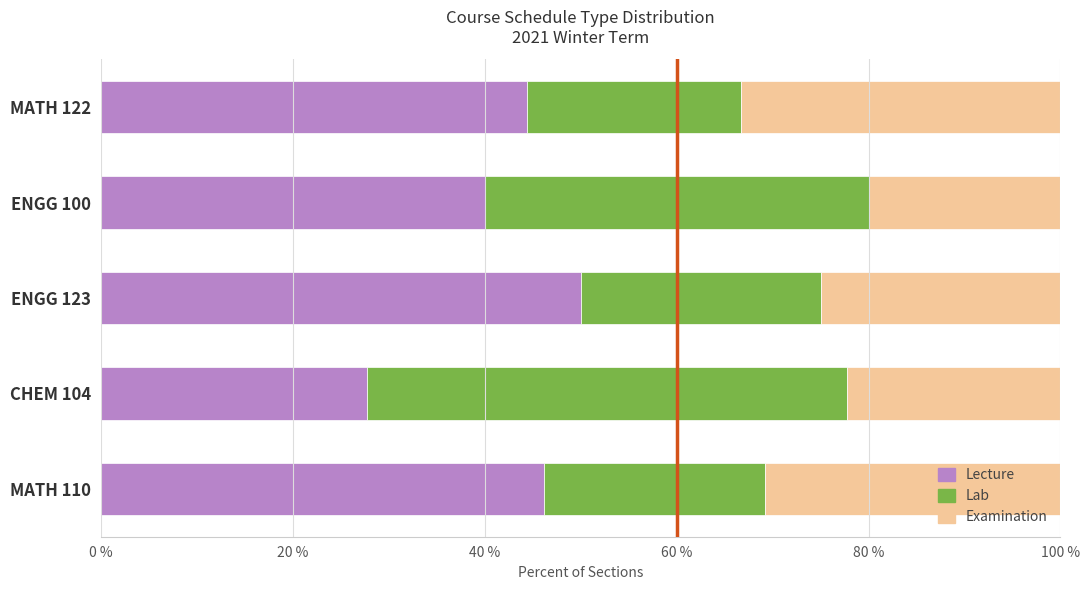

The Lecture series shows 65.2 at ENGG 100. True or false?

False